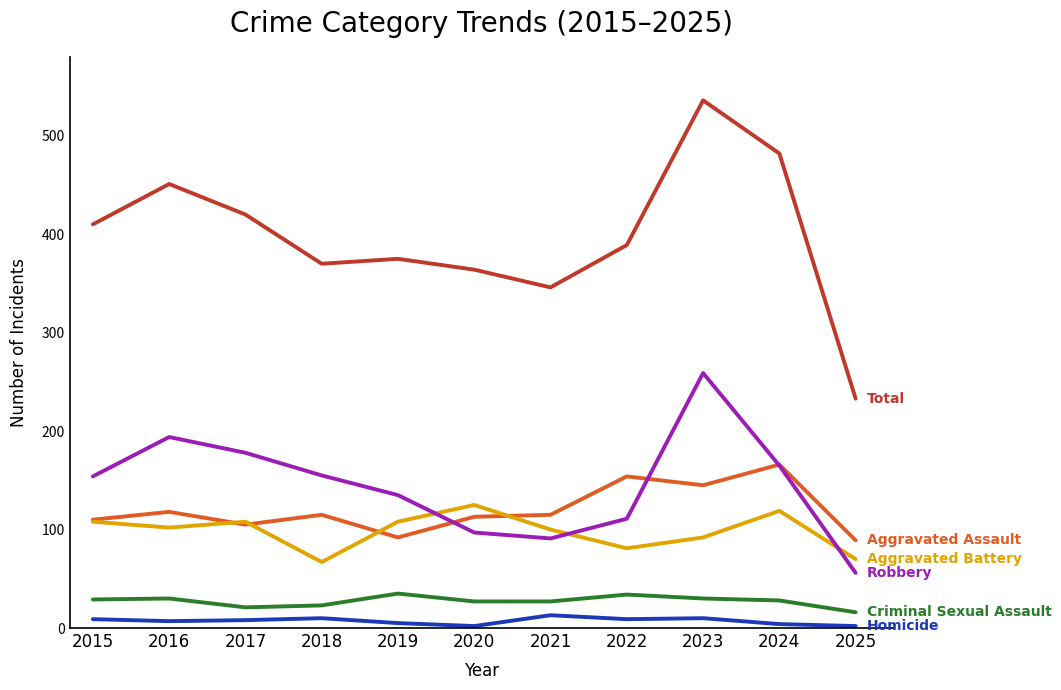

What is the greatest value displayed?

536